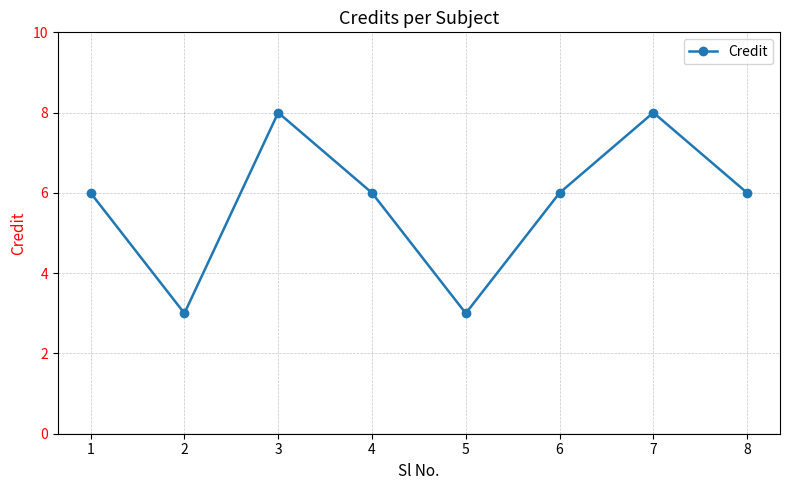

What is the sum of all values?

46